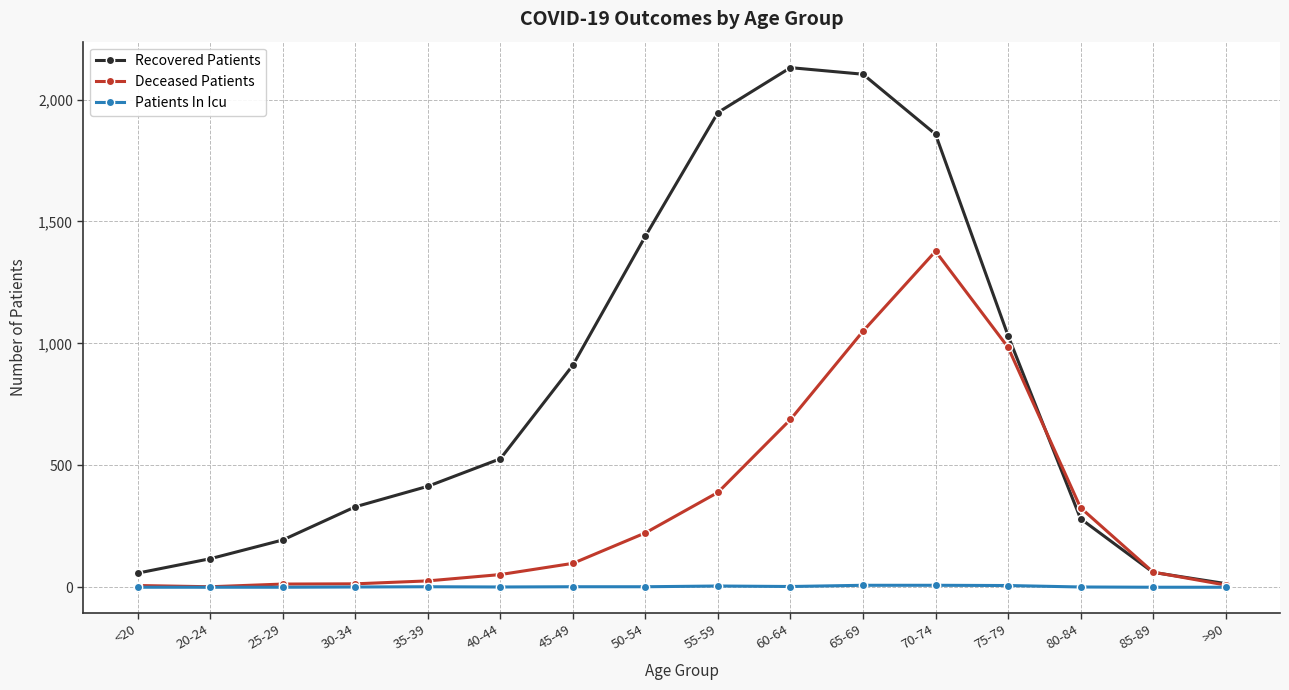

What is the sum of the Patients In Icu values at 65-69 and 60-64?

11